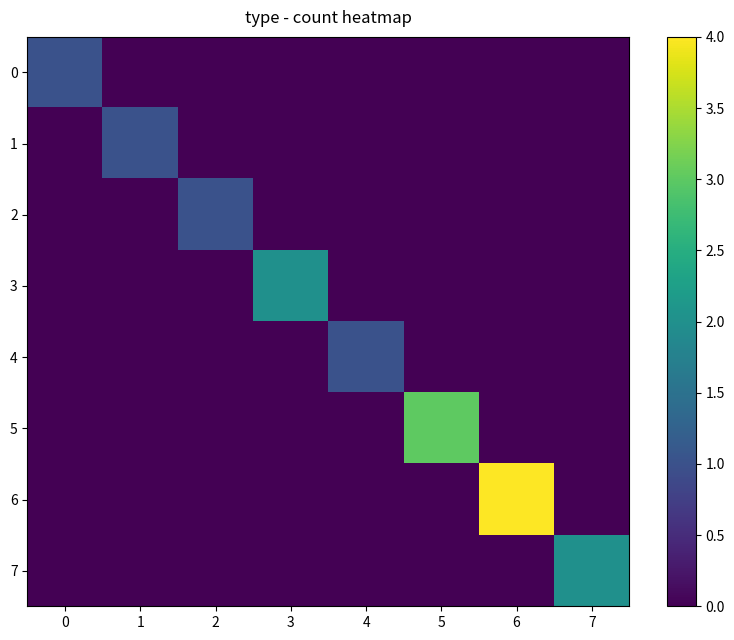

Which has a higher value, 7 or 3?

7